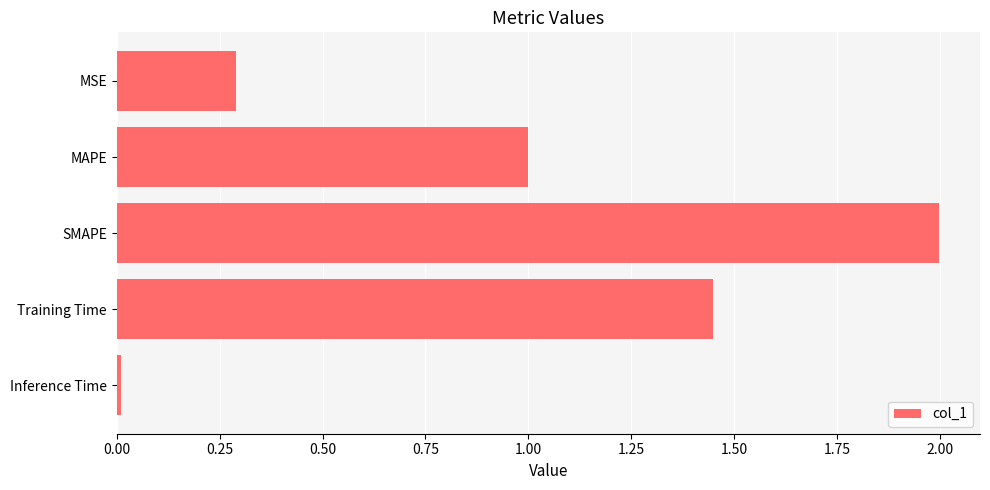

Rank the categories by value from highest to lowest.

SMAPE, Training Time, MAPE, MSE, Inference Time